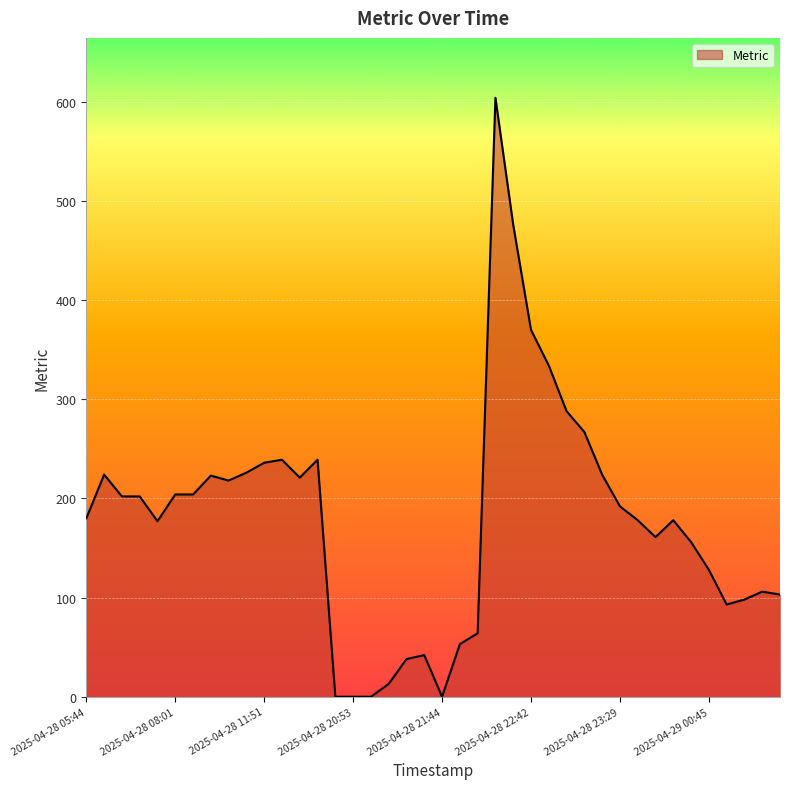

What is the maximum value shown in the chart?

604